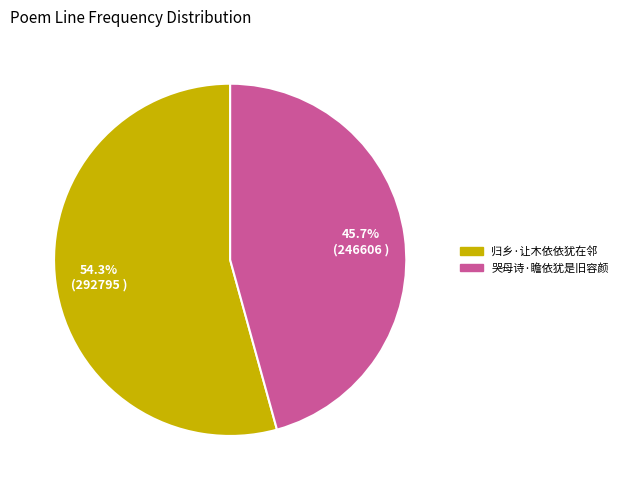

Is it true that 归乡·让木依依犹在邻 is 54% of the pie?

True